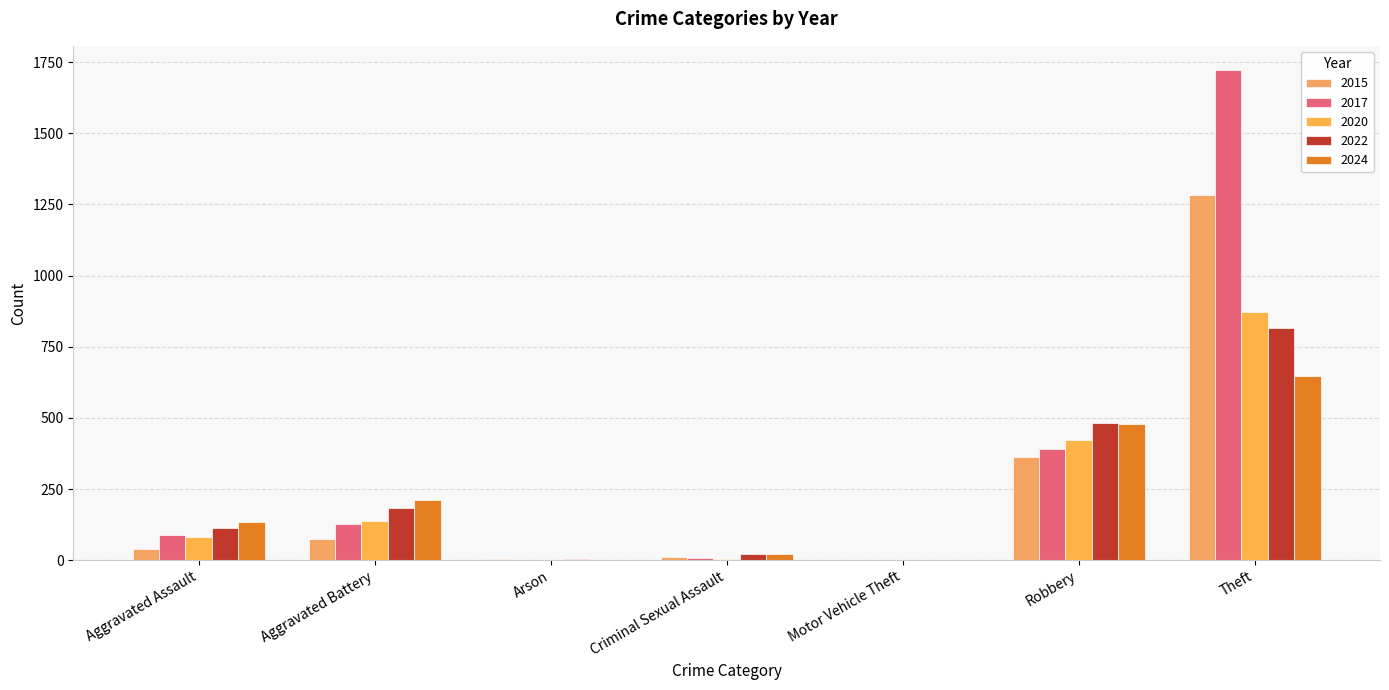

How many series are shown in this chart?

5